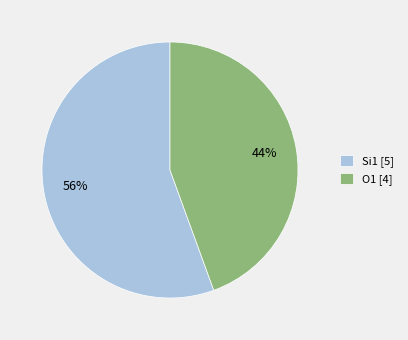

Do Si1 [5] and O1 [4] together represent more than half of the pie?

Yes